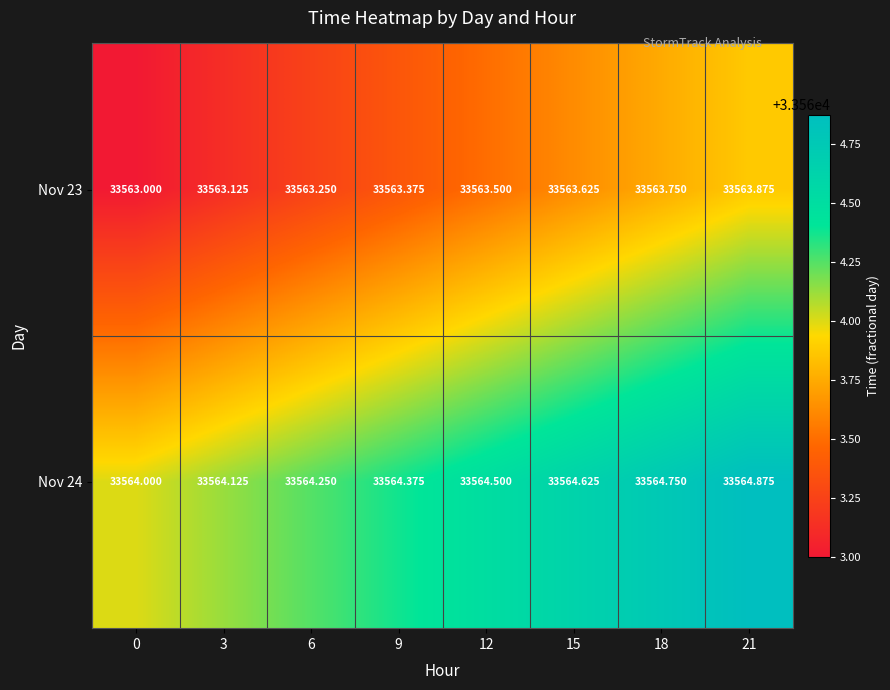

Is the value of Nov 24 at 3 greater than the value of Nov 23 at 9?

Yes